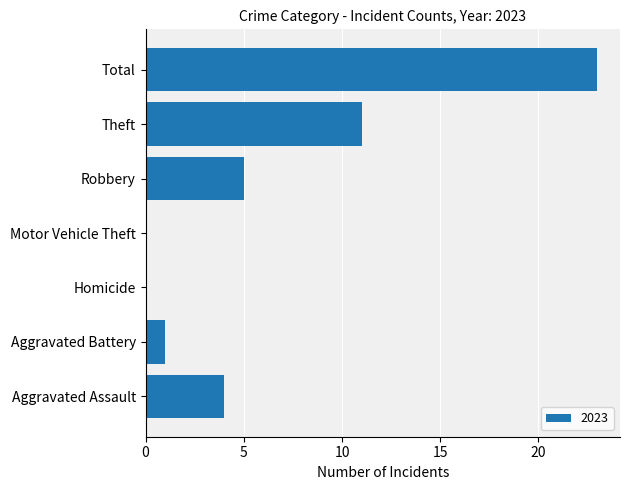

Between Aggravated Assault and Theft, which is larger?

Theft